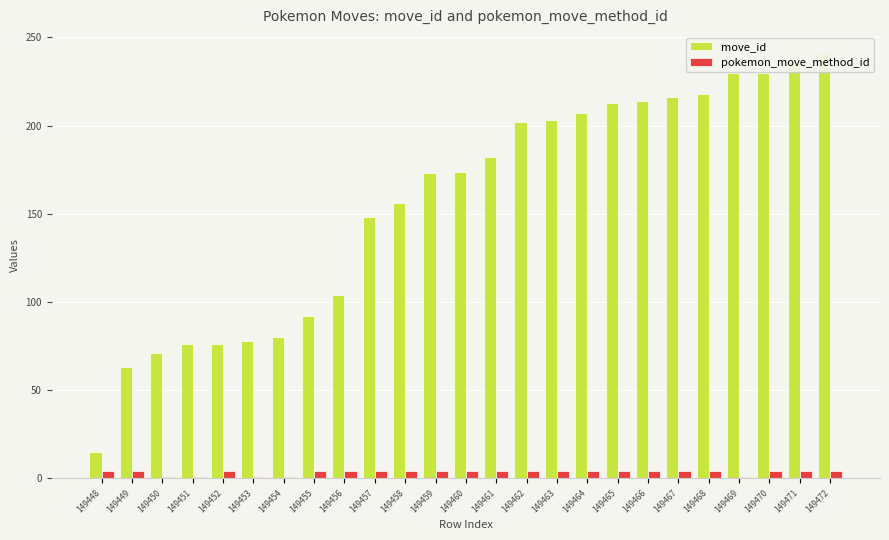

What is the minimum value for move_id?

15